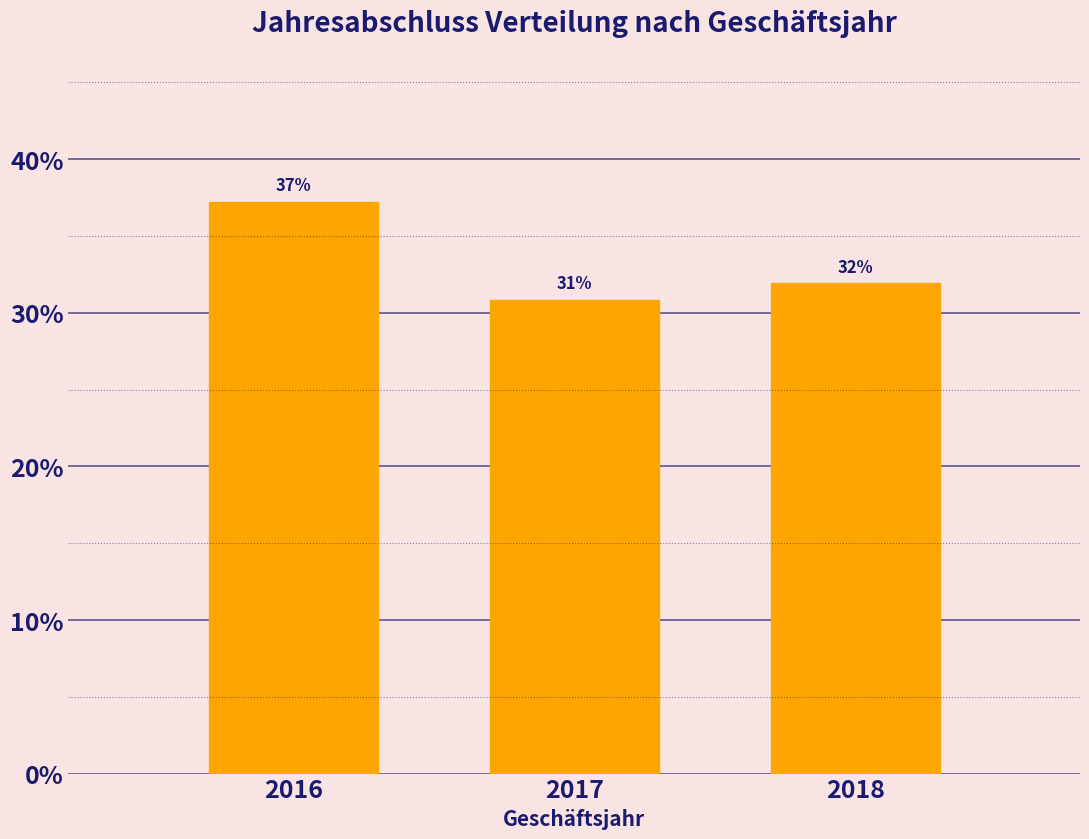

At which category does the chart reach its minimum across all series?

2017